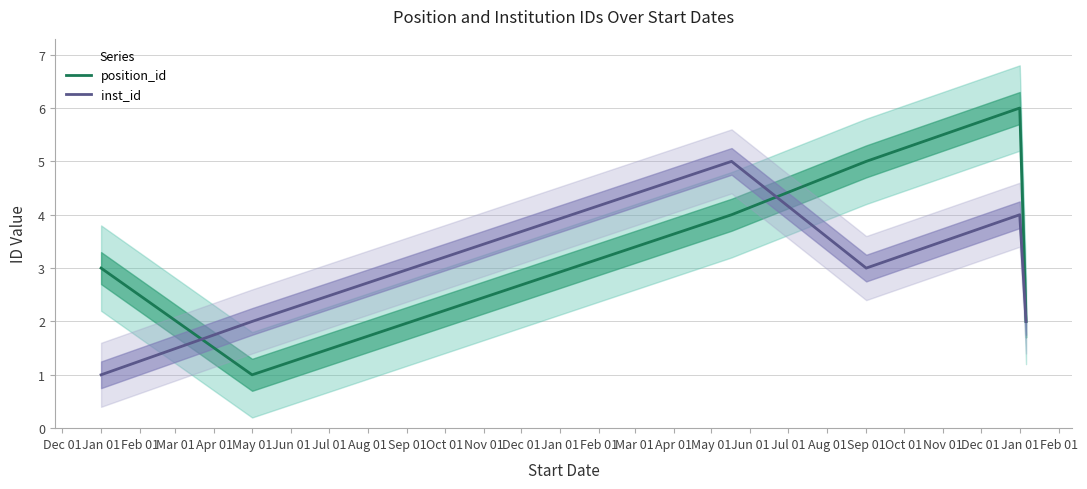

What is the average value of the position_id series?

4